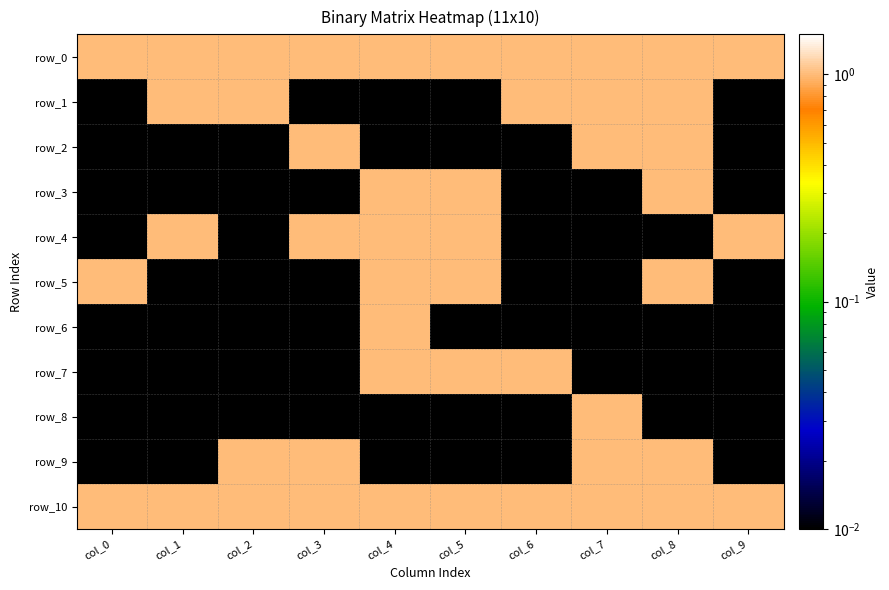

At which category does the chart reach its peak across all series?

col_0